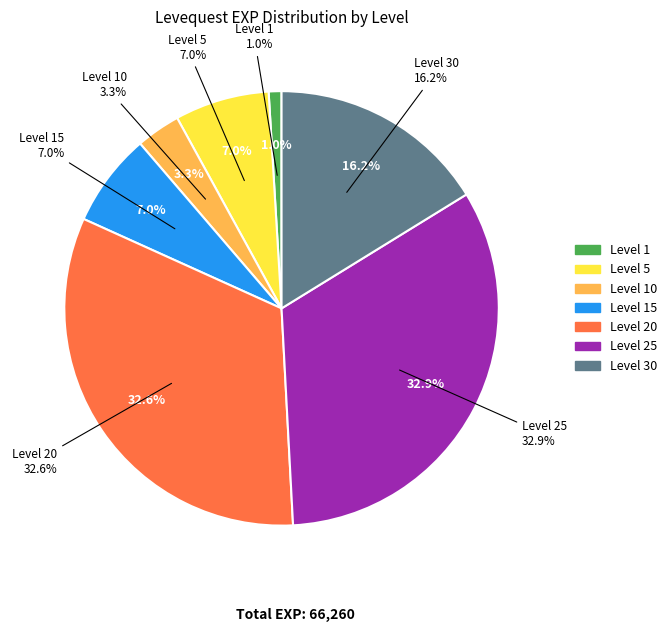

Which category has the biggest portion of the pie?

Level 25